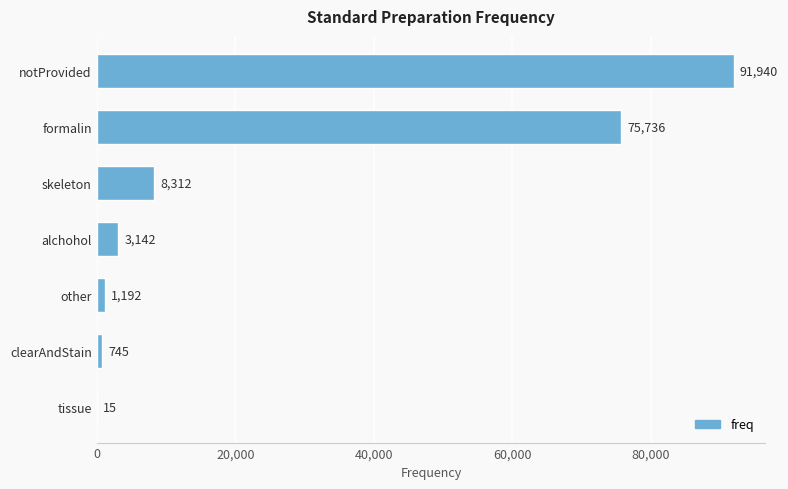

What is the change in value from tissue to clearAndStain?

+730